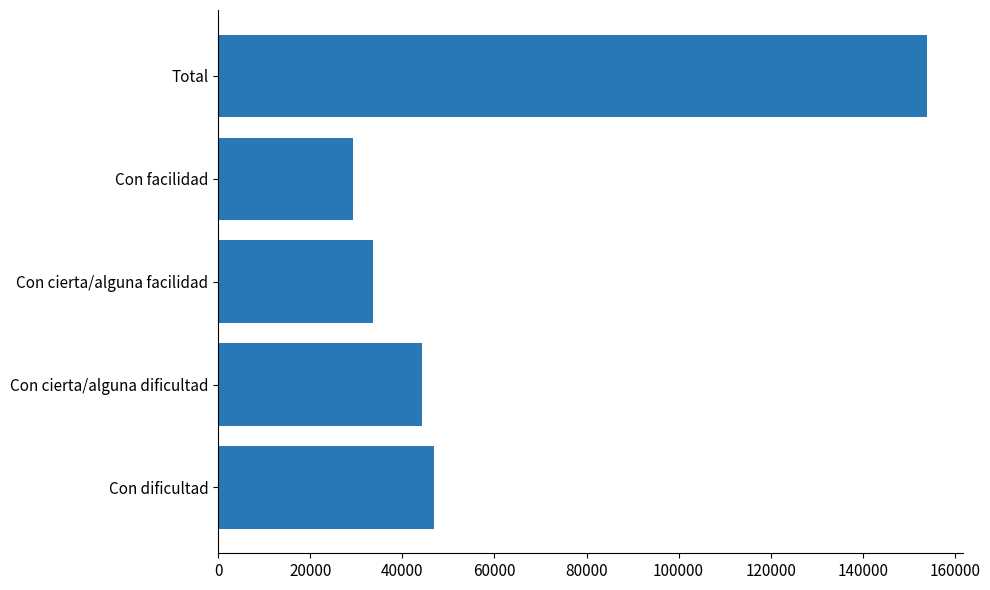

Reading bottom to top, list all the values displayed in this chart.

46876	44324	33557	29266	154022